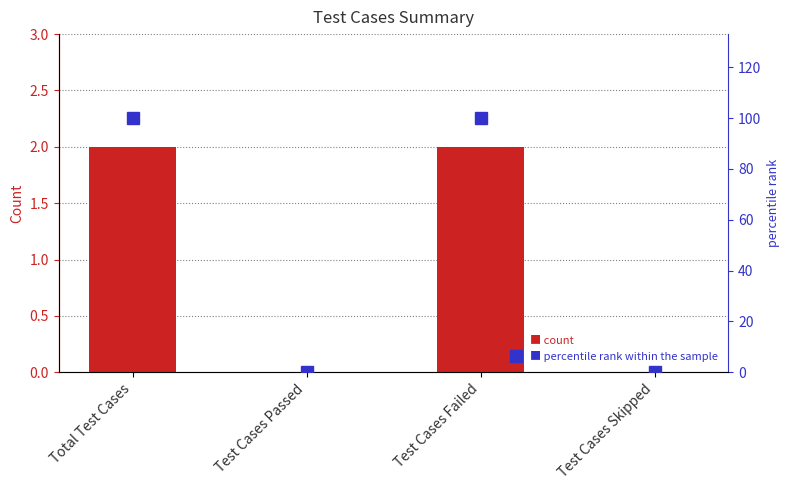

What is the sum of the col_1 values at Test Cases Failed and Test Cases Skipped?

2